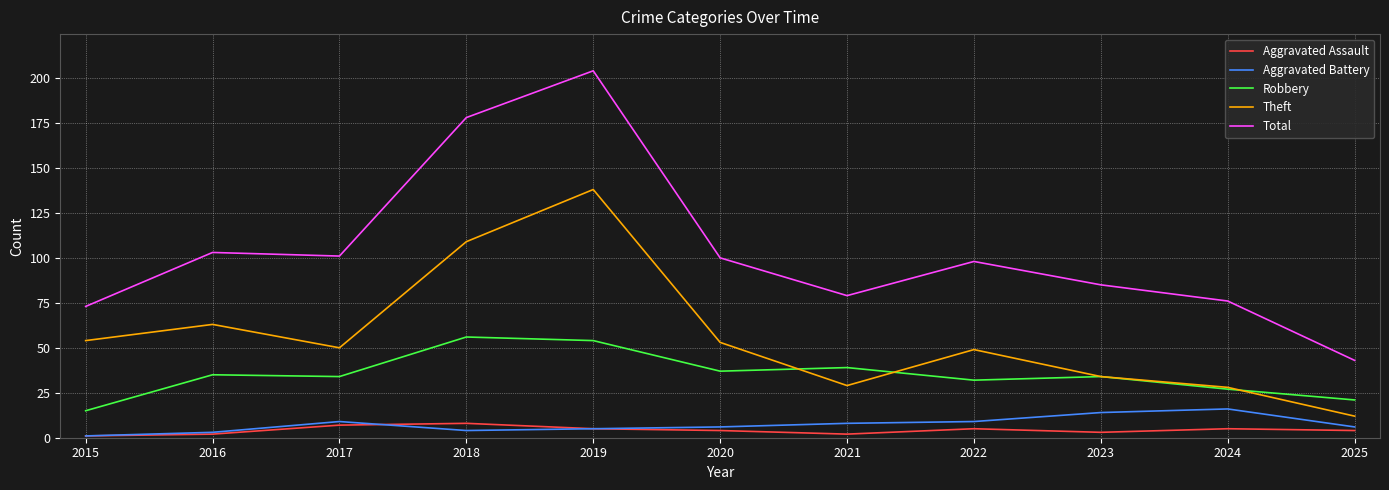

At which label does Aggravated Battery reach its minimum?

2015